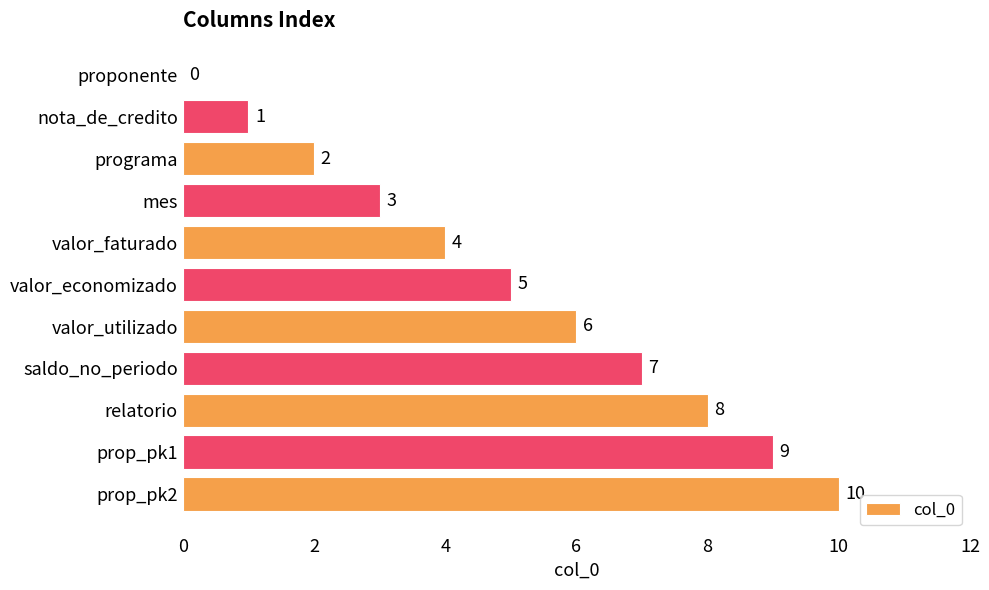

At which label is the value closest to 5?

valor_economizado